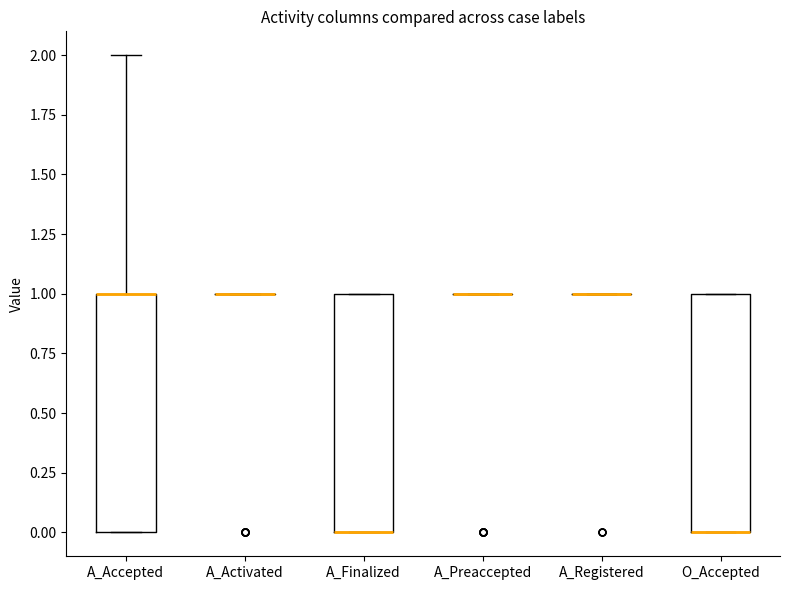

Reading left to right, transcribe this box plot: for each box, give where its median line is, the range the box spans, and where its two whiskers end, as read against the y-axis. The values are not printed on the chart, so give them approximately, as read against the axis.

A_Accepted: median 1 (drawn on the box's upper edge), box 0 to 1, whiskers 0 to 2
A_Activated: box collapsed to a line at 1, whiskers 1 to 1
A_Finalized: median 0 (drawn on the box's lower edge), box 0 to 1, whiskers 0 to 1
A_Preaccepted: box collapsed to a line at 1, whiskers 1 to 1
A_Registered: box collapsed to a line at 1, whiskers 1 to 1
O_Accepted: median 0 (drawn on the box's lower edge), box 0 to 1, whiskers 0 to 1